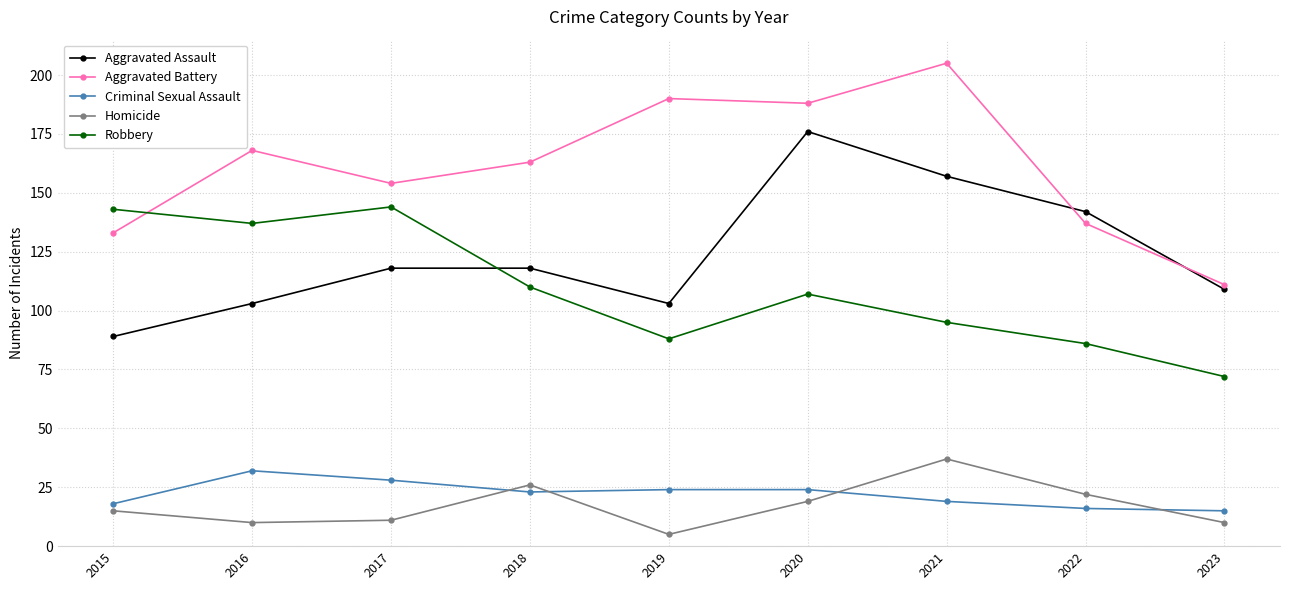

How many values in the Robbery series are below 107?

4